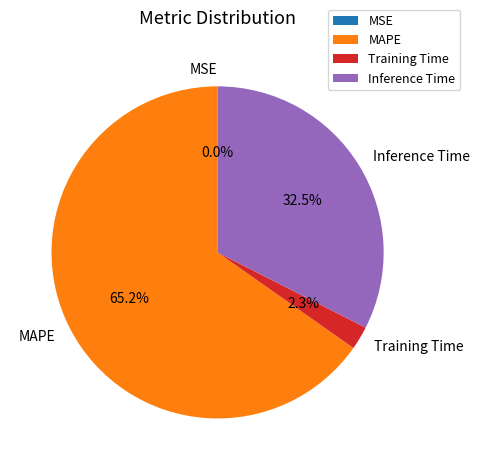

What is the largest slice in the pie chart?

MAPE